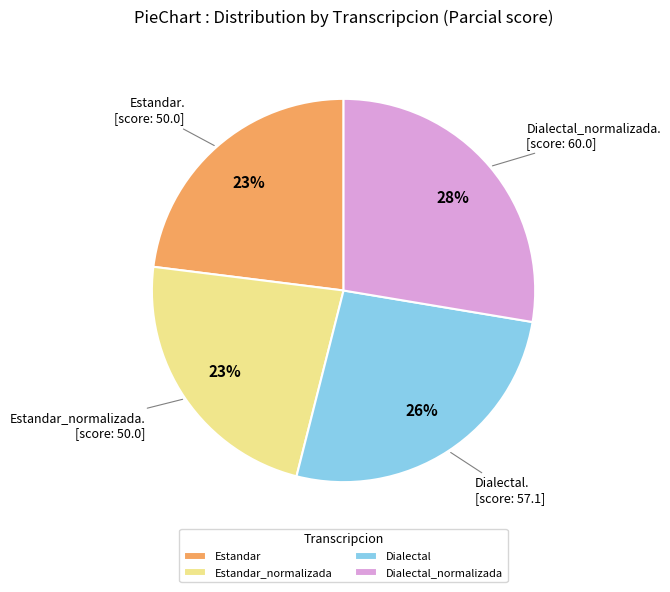

To the nearest percent, what is the difference between the largest and smallest slice percentages?

5%